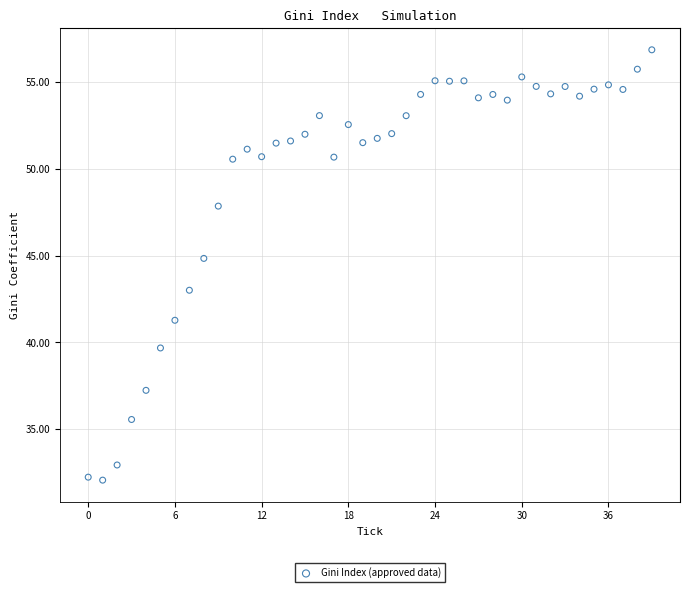

What is the range of Y values (max minus min)?

24.8